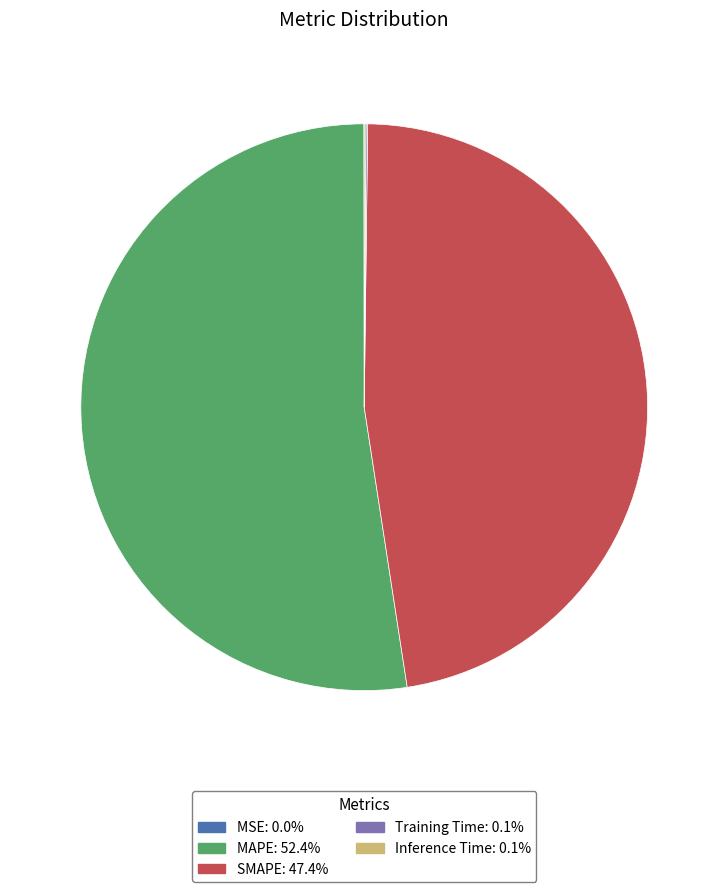

Does any single category account for the majority?

Yes